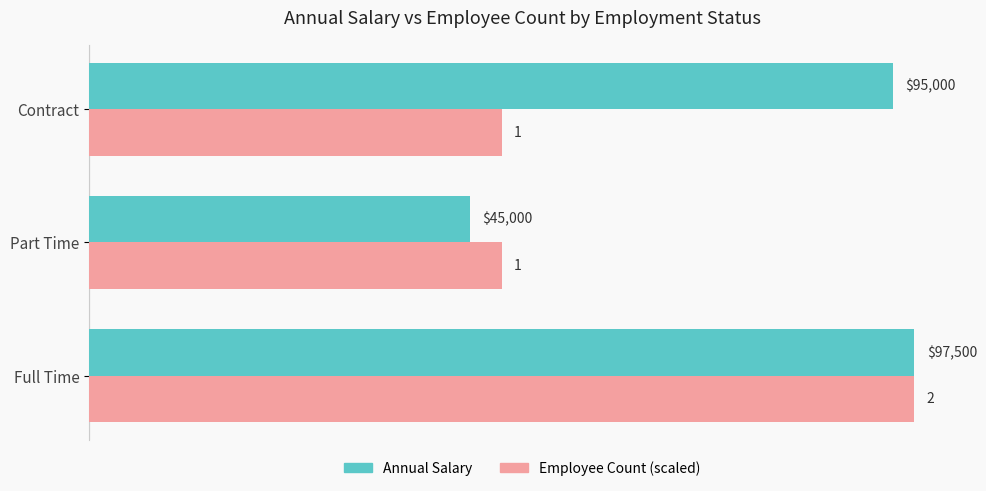

Which series has the largest total across all categories?

Annual Salary